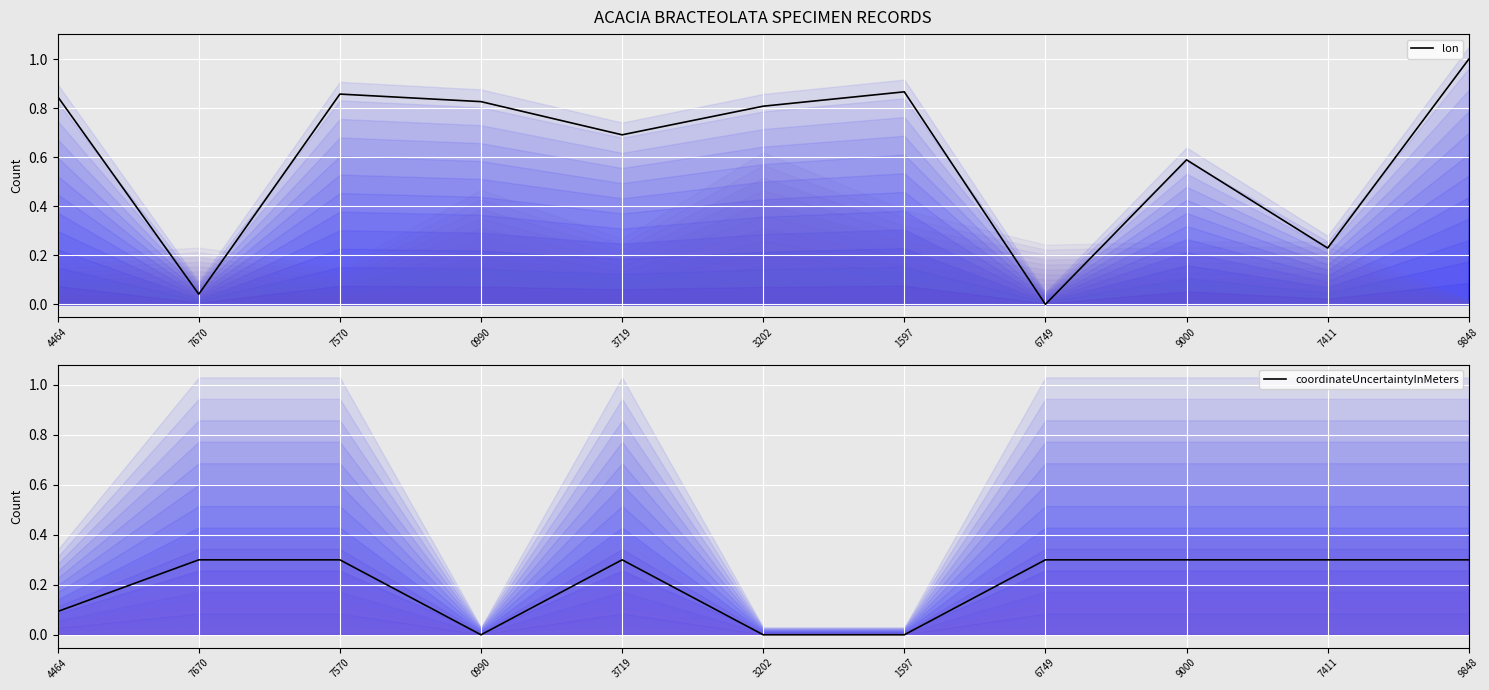

Reading left to right, extract all data points from this chart.

lon: 0.8	0.0	0.9	0.8	0.7	0.8	0.9	0.0	0.6	0.2	1.0
coordinateUncertaintyInMeters: 0.1	0.3	0.3	0.0	0.3	0.0	0.0	0.3	0.3	0.3	0.3